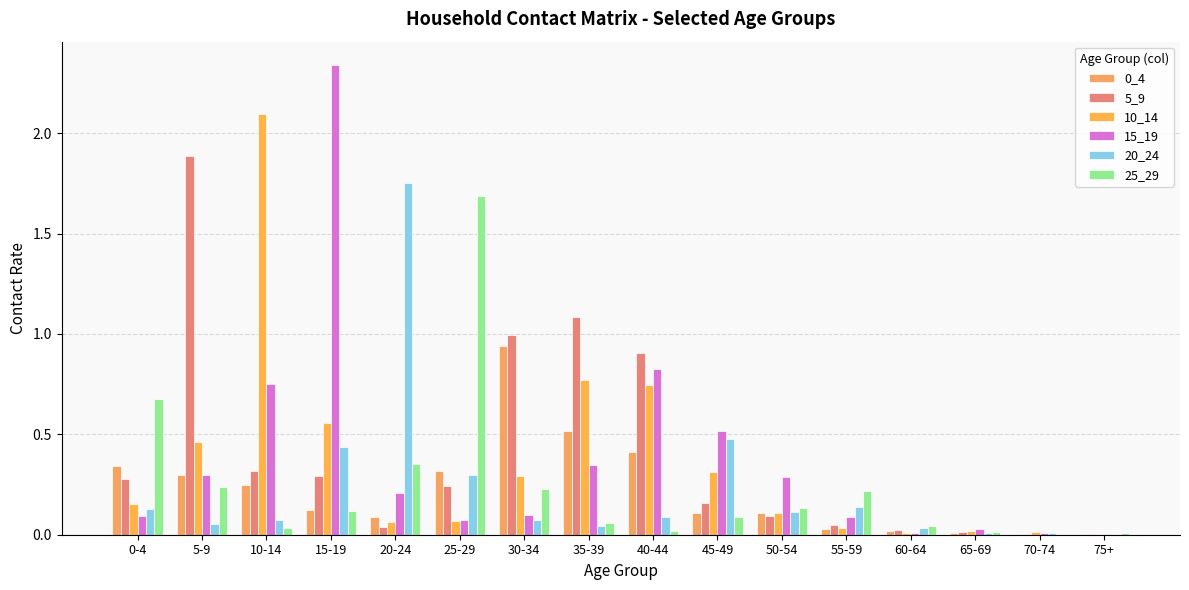

Are the bars grouped side by side (vs. stacked)?

Yes